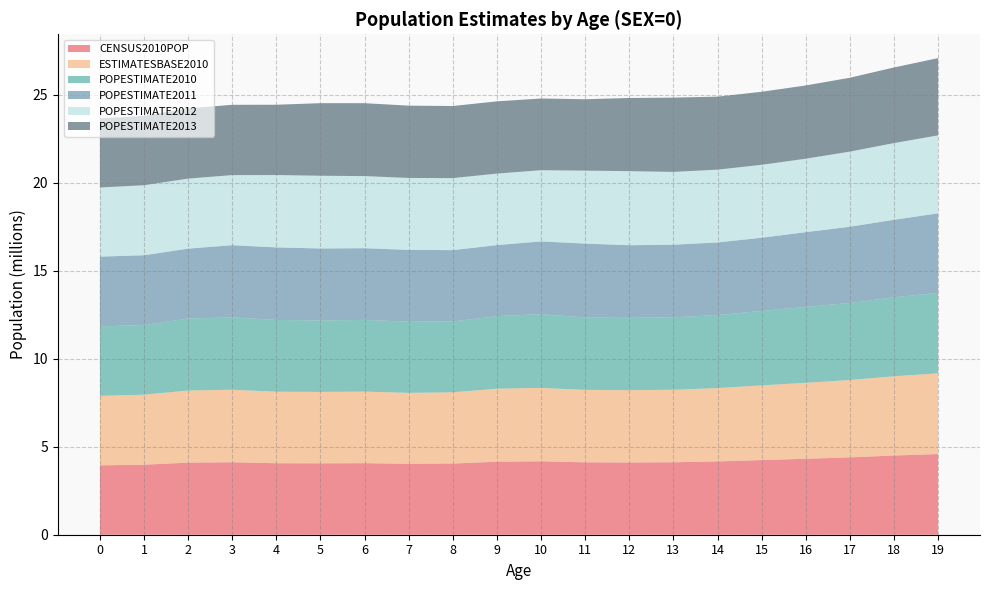

Reading left to right, what are all the values shown in this chart?

CENSUS2010POP: 0=3944153	1=3978070	2=4096929	3=4119040	4=4063170	5=4056858	6=4066381	7=4030579	8=4046486	9=4148353	10=4172541	11=4114415	12=4106243	13=4118013	14=4165982	15=4242820	16=4316139	17=4395295	18=4500855	19=4585234
ESTIMATESBASE2010: 0=3944160	1=3978090	2=4096939	3=4119051	4=4063186	5=4056872	6=4066412	7=4030594	8=4046497	9=4148369	10=4172559	11=4114443	12=4106261	13=4118055	14=4166059	15=4242946	16=4316311	17=4395475	18=4501114	19=4585701
POPESTIMATE2010: 0=3951330	1=3957888	2=4090862	3=4111920	4=4077551	5=4064653	6=4073013	7=4043046	8=4025604	9=4125415	10=4187062	11=4115511	12=4113279	13=4119666	14=4145614	15=4231002	16=4313252	17=4376367	18=4491005	19=4571411
POPESTIMATE2011: 0=3963087	1=3966551	2=3971565	3=4102470	4=4122294	5=4087709	6=4074993	7=4083225	8=4053203	9=4035710	10=4135613	11=4197472	12=4126117	13=4124219	14=4131501	15=4158941	16=4247444	17=4334976	18=4402578	19=4520659
POPESTIMATE2012: 0=3926540	1=3977939	2=3980095	3=3983157	4=4112849	5=4132242	6=4097605	7=4084913	8=4093177	9=4063152	10=4045779	11=4146000	12=4208009	13=4136683	14=4135460	15=4144019	16=4174379	17=4268074	18=4359870	19=4430212
POPESTIMATE2013: 0=3931141	1=3942872	2=3992720	3=3992734	4=3994449	5=4123626	6=4142916	7=4108349	8=4095711	9=4104072	10=4074111	11=4057152	12=4157476	13=4219594	14=4148966	15=4149121	16=4160892	17=4196841	18=4295311	19=4388983